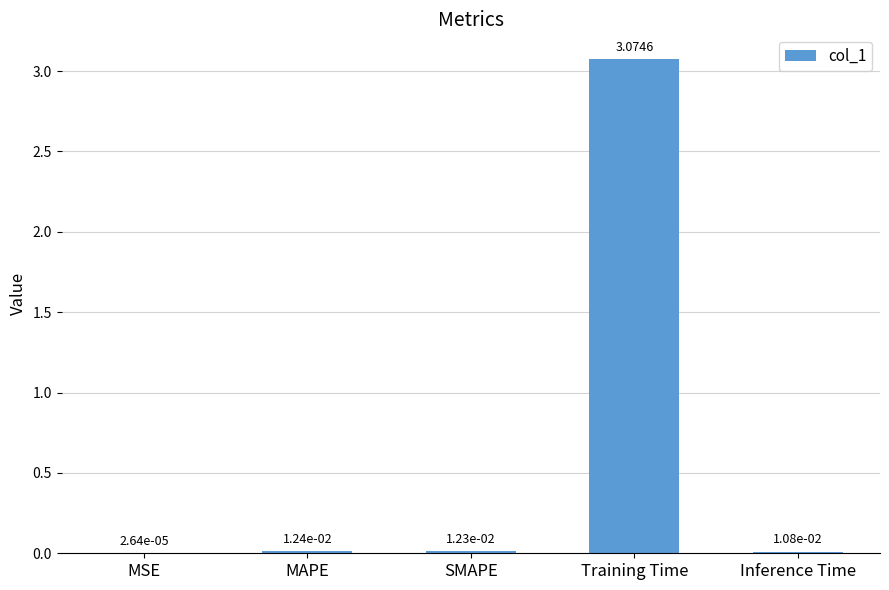

Which has a higher value, MAPE or Training Time?

Training Time